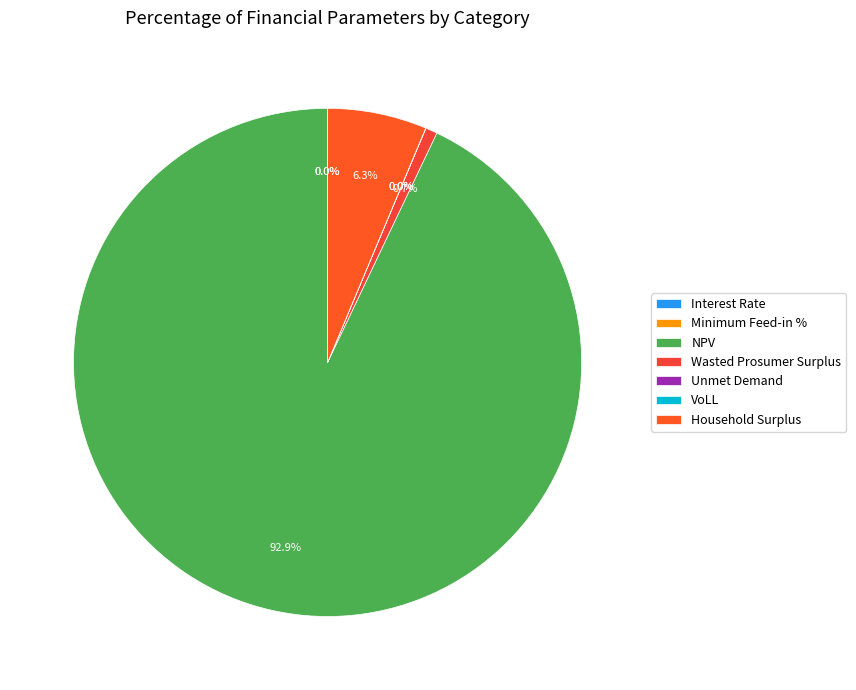

How much of the chart is everything except Wasted Prosumer Surplus?

99.3%